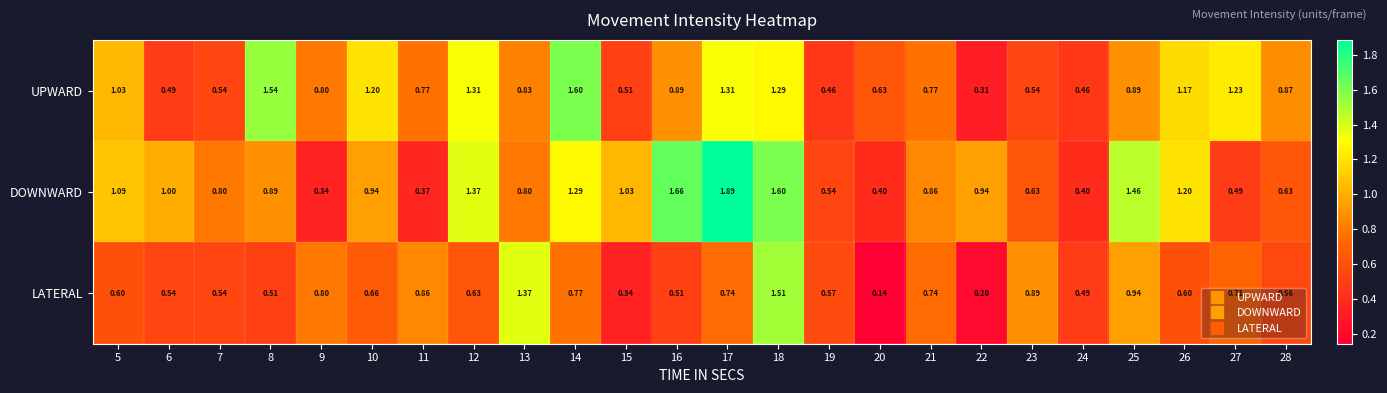

Which series has the largest range (max minus min)?

DOWNWARD